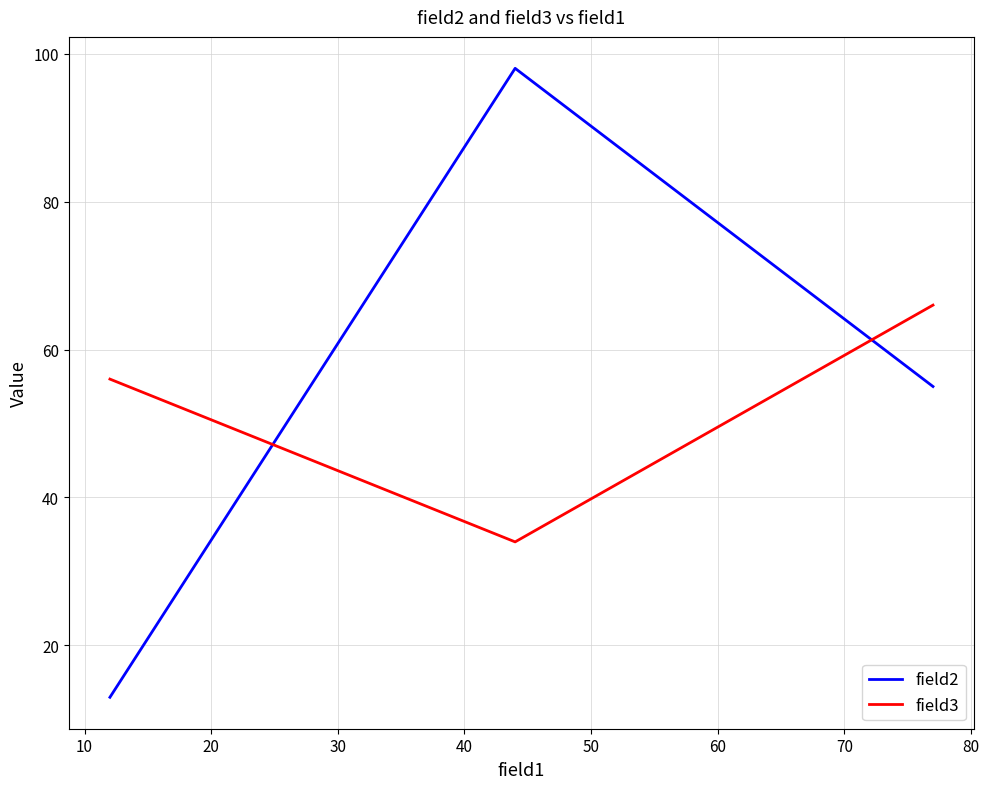

Which series has the largest total across all categories?

field2